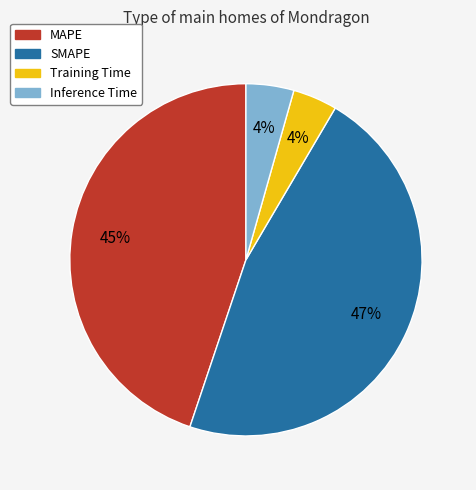

Which slice is the largest?

SMAPE